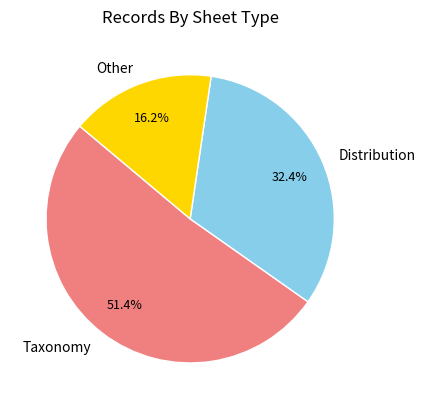

Which slice is the smallest?

Other